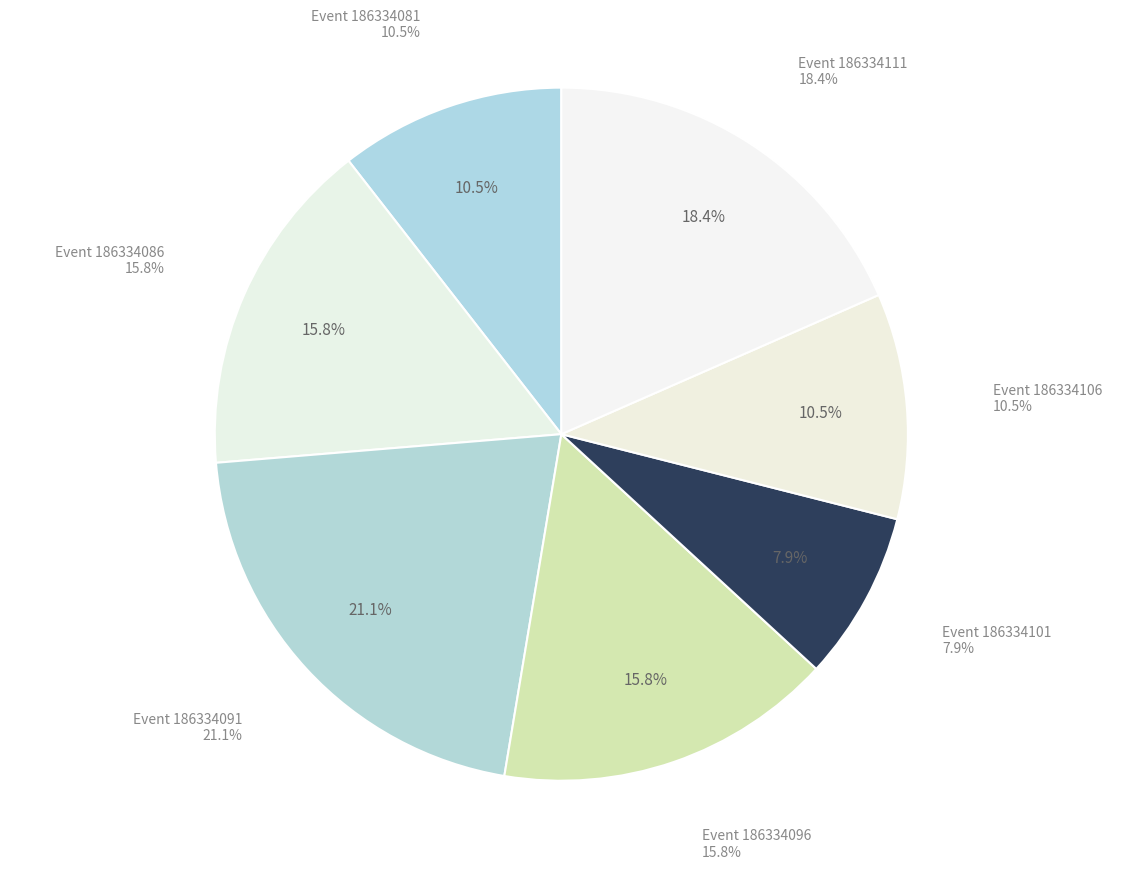

Rank the categories by value from highest to lowest.

186334091, 186334111, 186334086, 186334096, 186334081, 186334106, 186334101